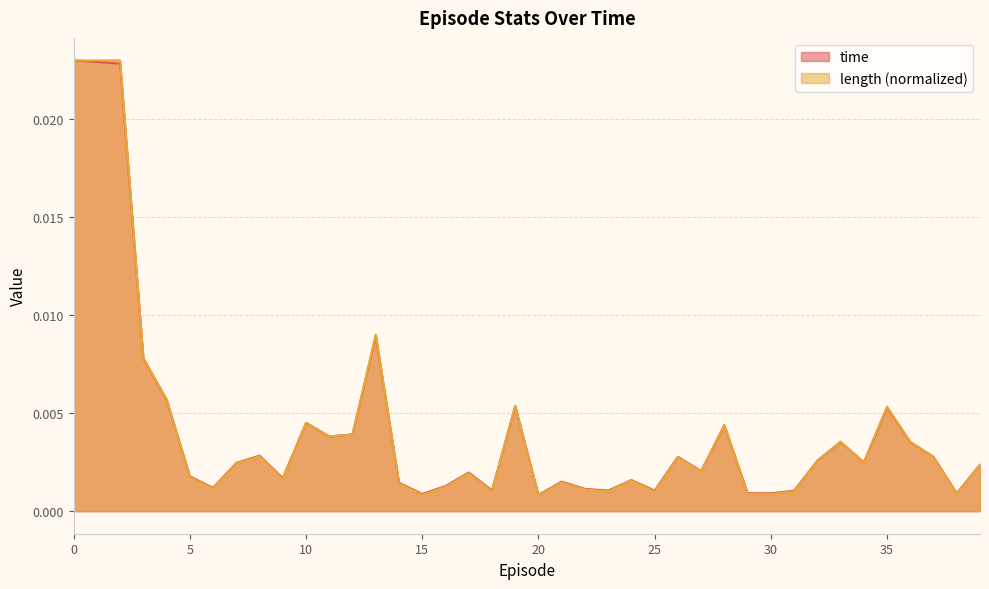

Does the chart display data point markers on the line(s)?

No